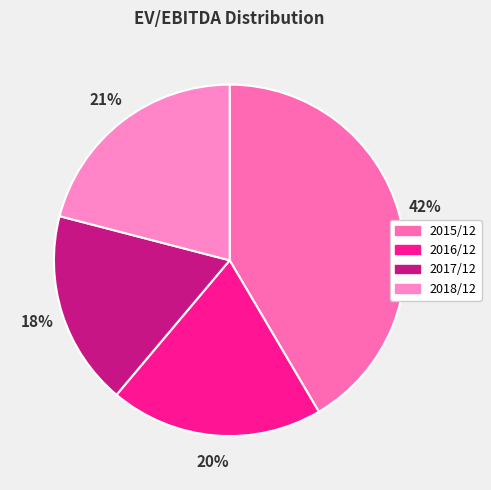

Is it true that 2016/12 is 10% of the pie?

False